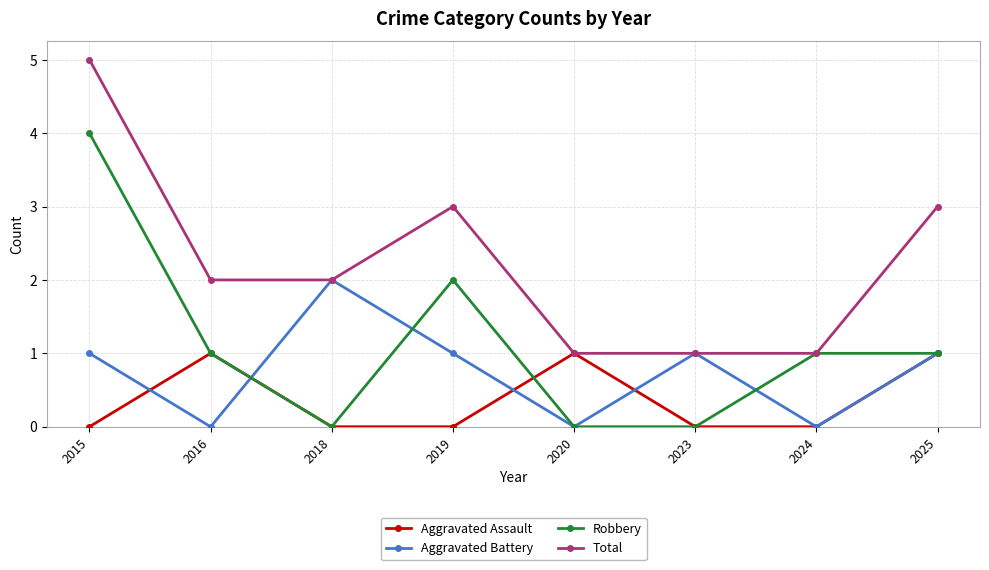

Is it true that Aggravated Battery equals 1 at 2023?

True